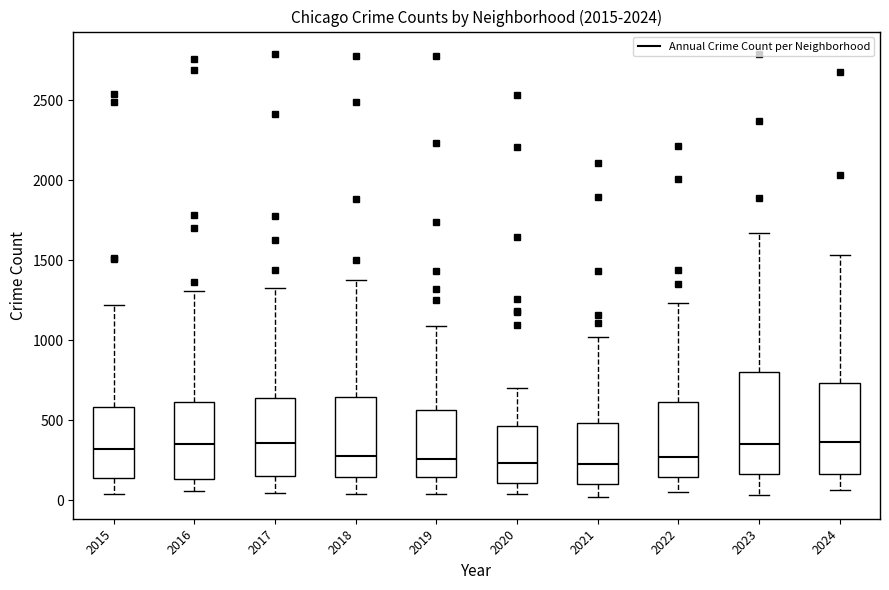

Where does the lower whisker of the box at x = 2023 end on the y-axis? The values are not printed on the chart, so give them approximately, as read against the axis.

50